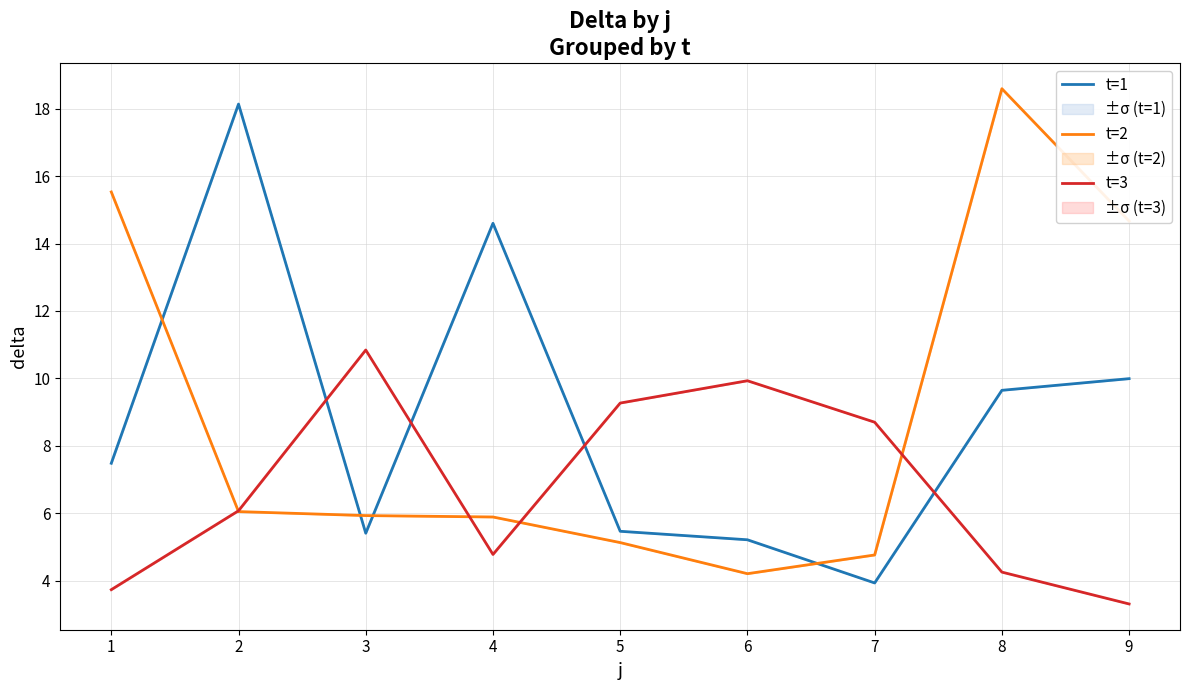

How many intersections are there between t=2 and t=1?

4